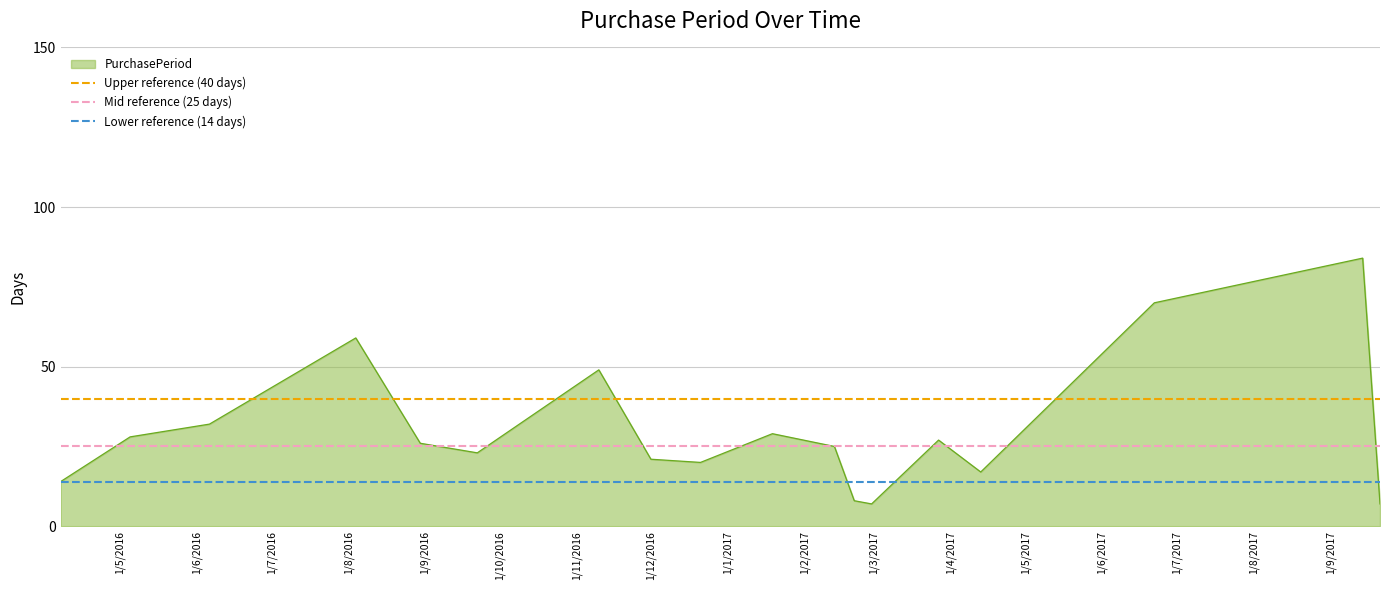

What is the lowest value of the PurchasePeriod series?

7